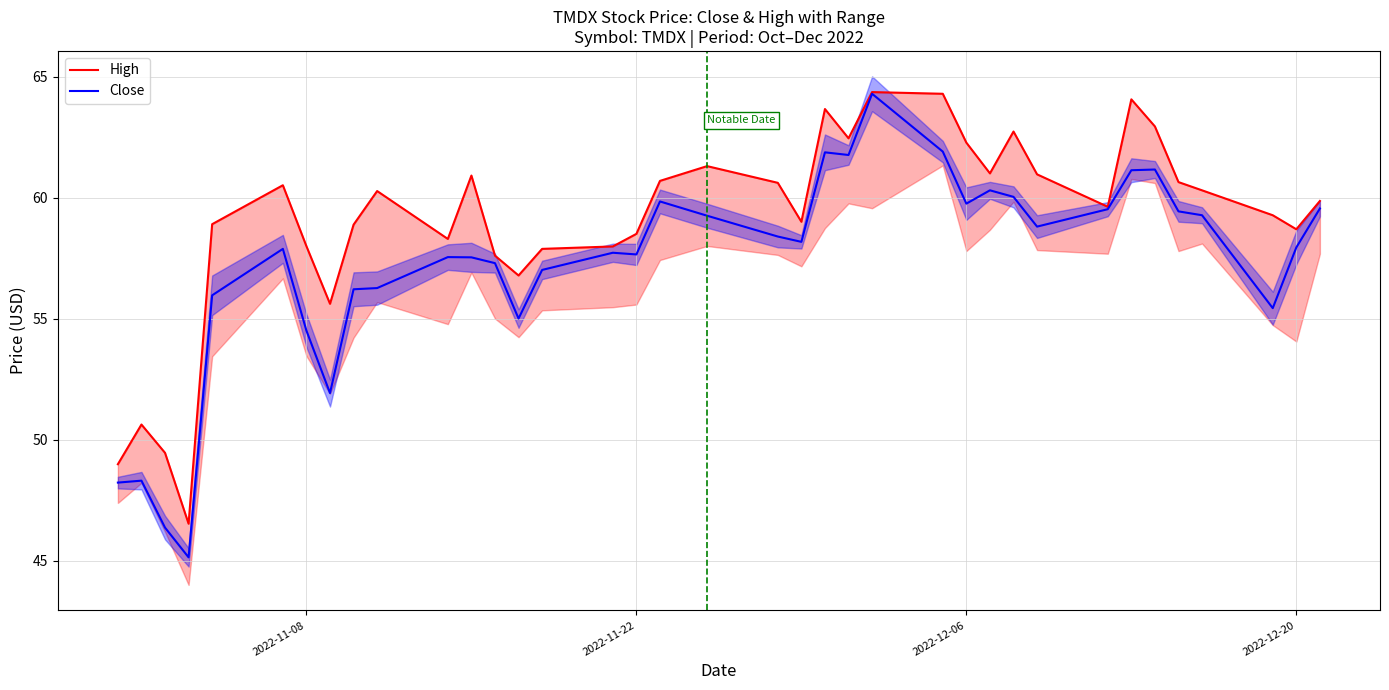

What is the value of the High point at the 37th from the left?

59.9